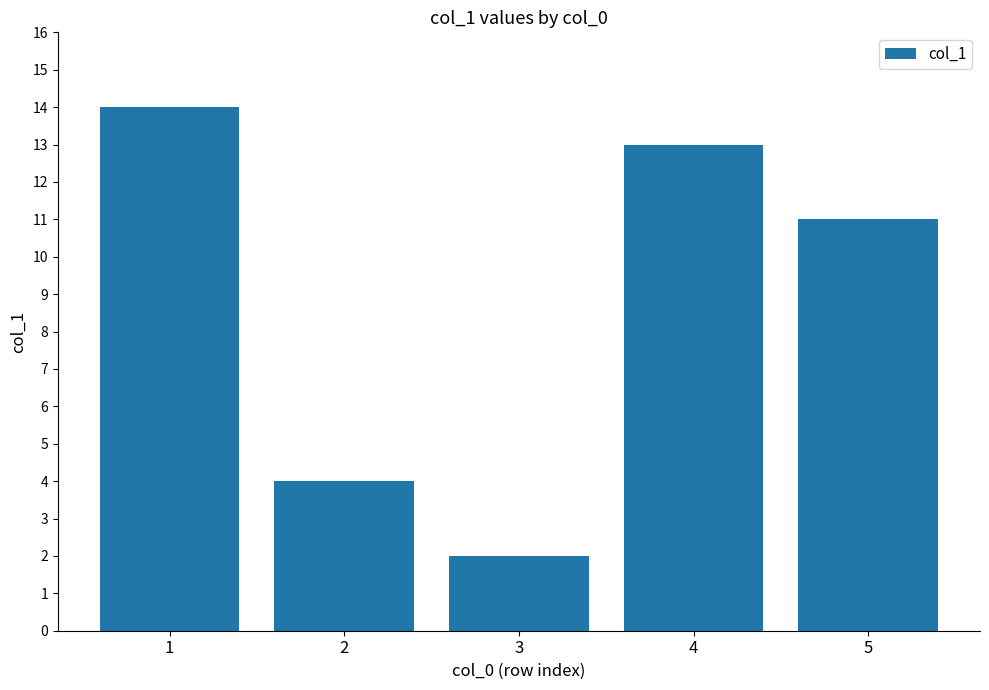

What is the difference between the values at 2 and 3?

2